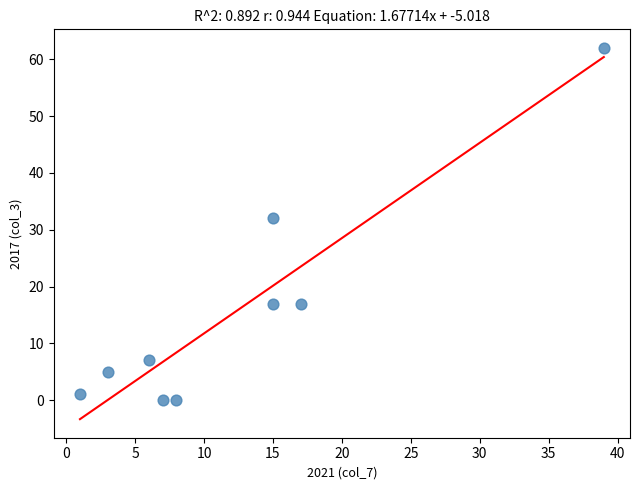

What Y value in the scatter plot is closest to 31?

32